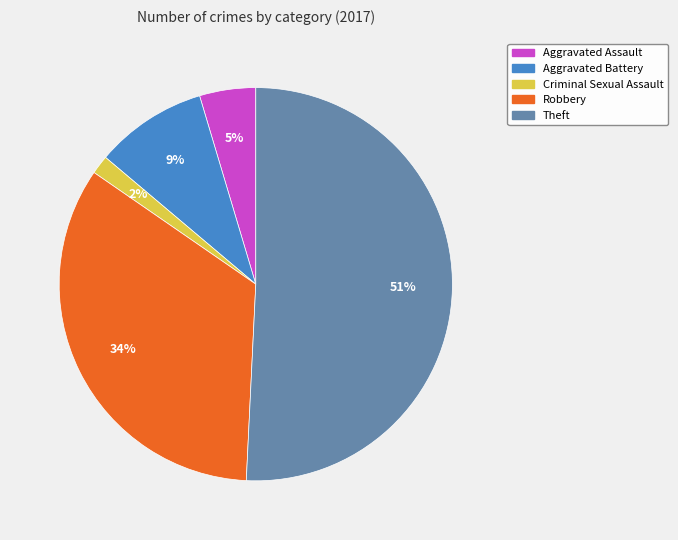

Combined, do Aggravated Battery and Aggravated Assault account for over 50%?

No